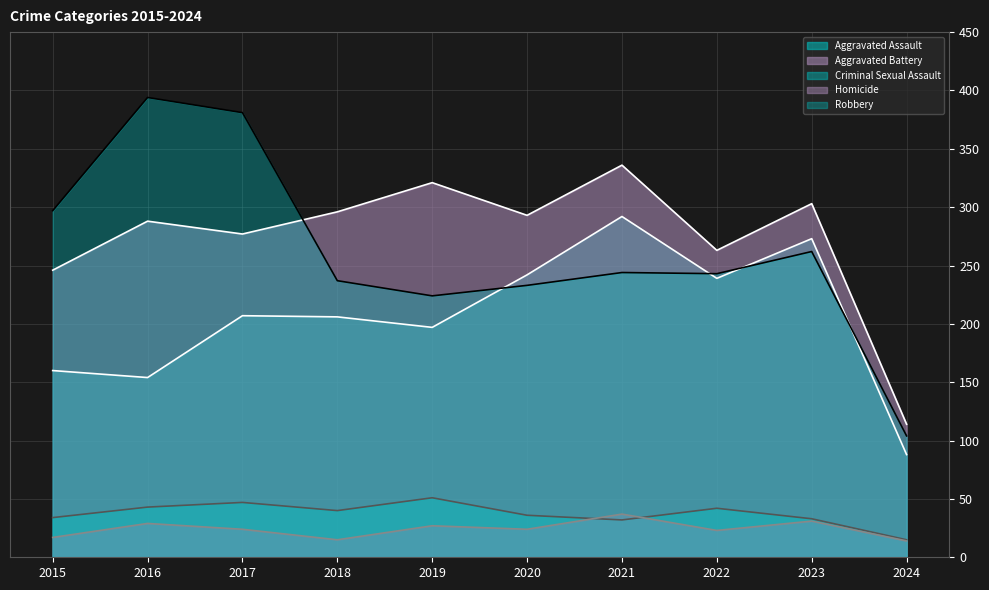

What is the lowest value of the Robbery series?

104